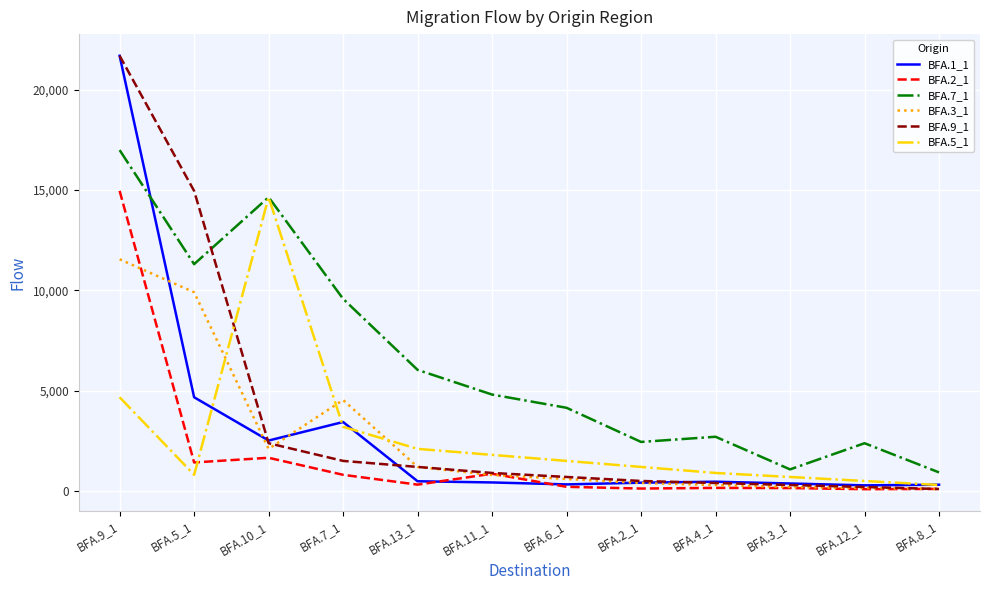

At how many categories does at least one series exceed 16005?

1